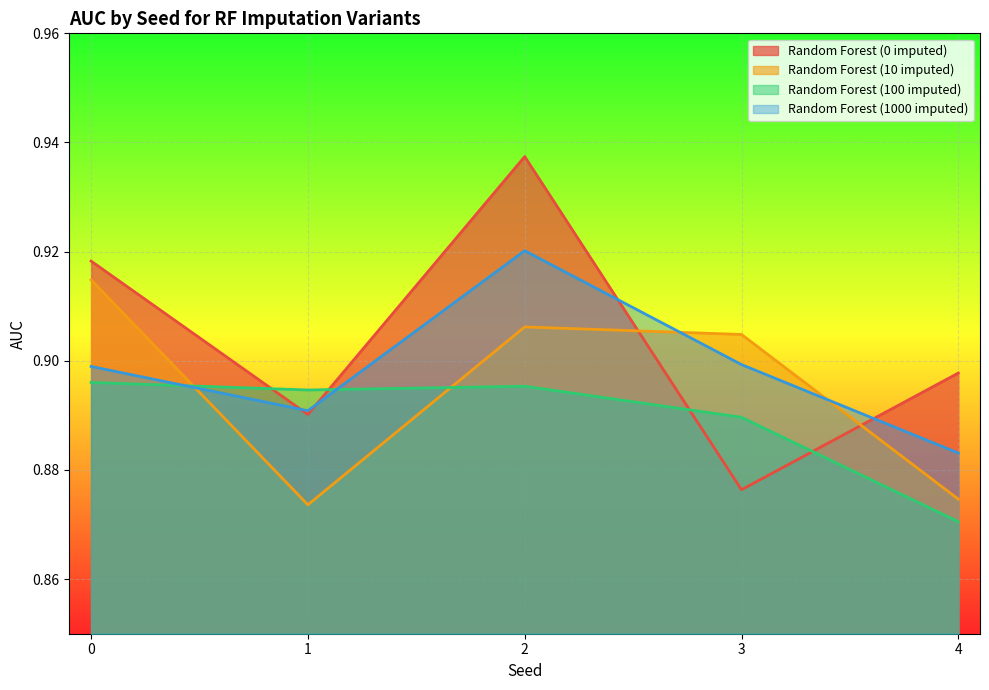

How many times do Random Forest (1000 imputed) and Random Forest (10 imputed) cross each other?

3